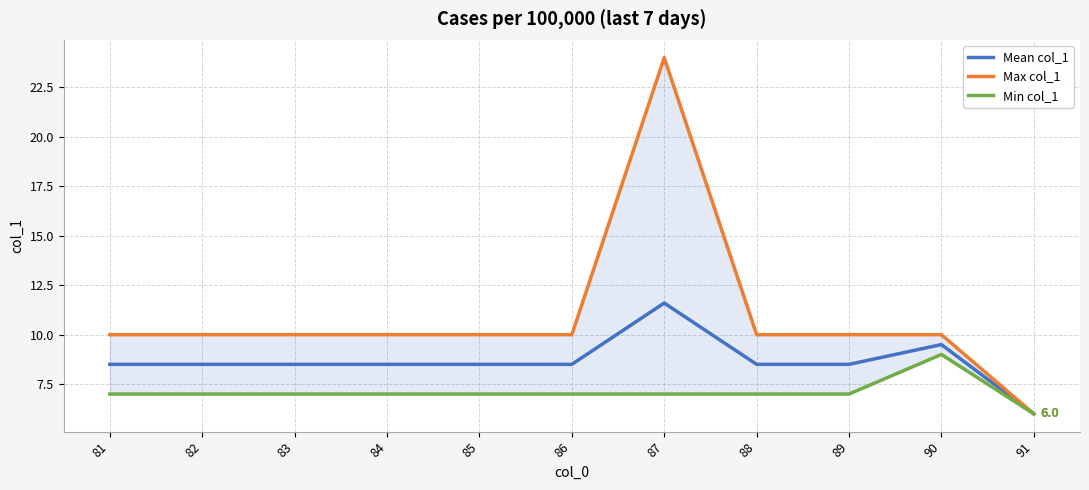

True or false: Mean col_1 has a value of 12.4 at 81.

False